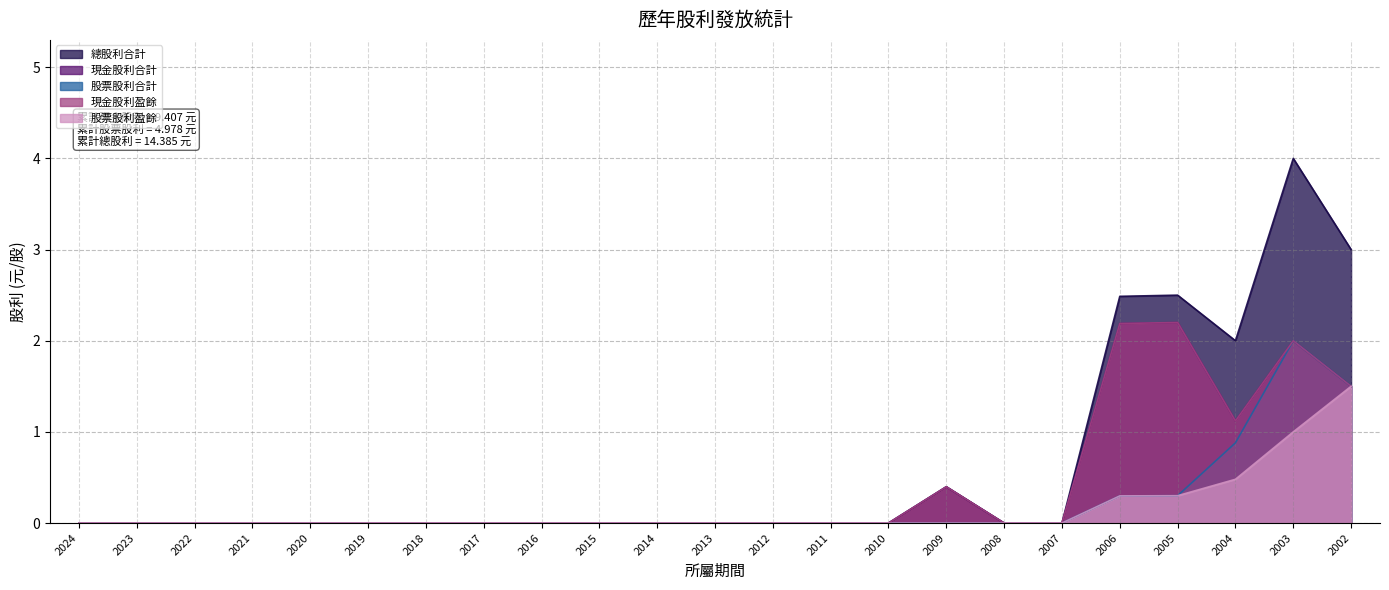

What is the difference between the maximum and minimum values in the 總股利合計 series?

4.0